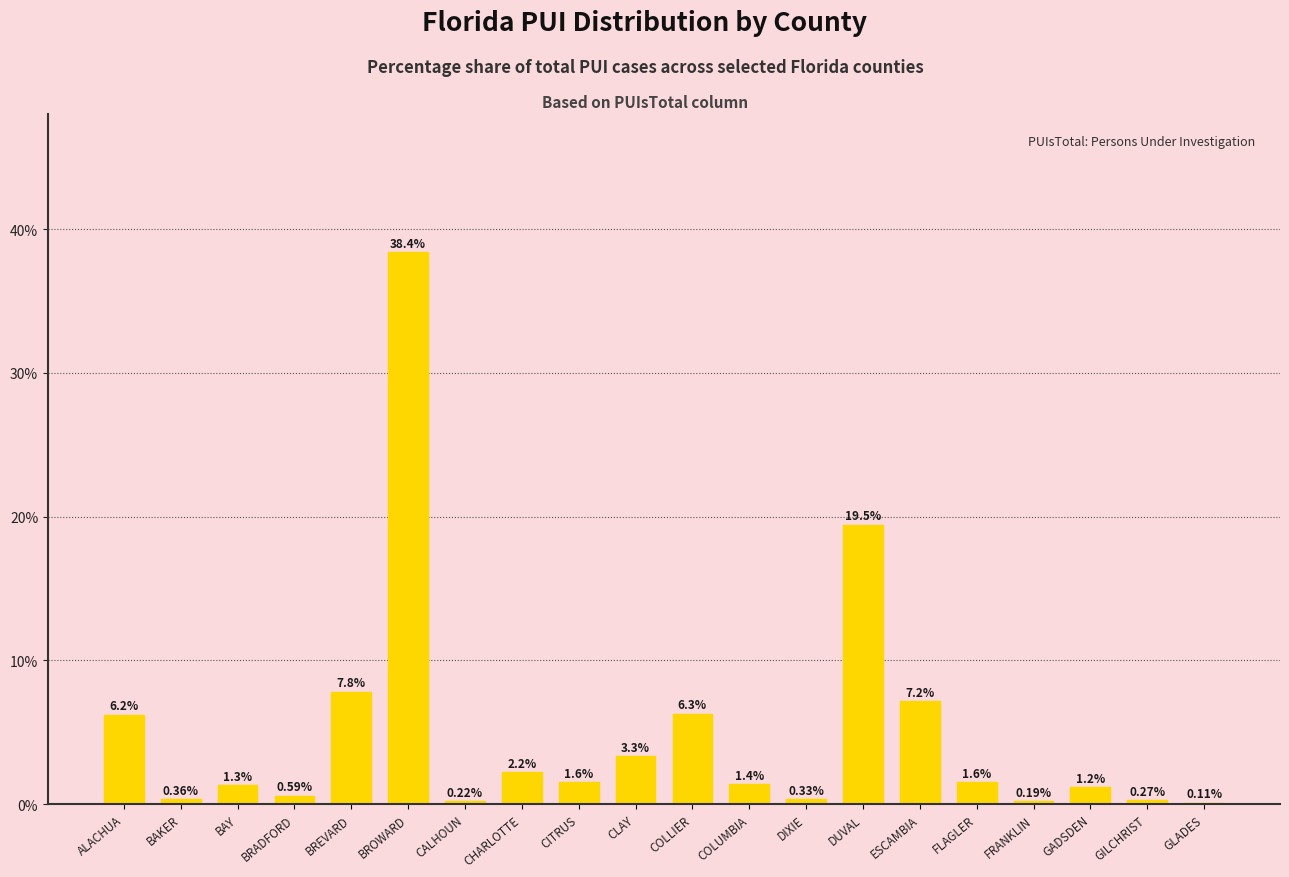

Where does the data first go above 1?

ALACHUA